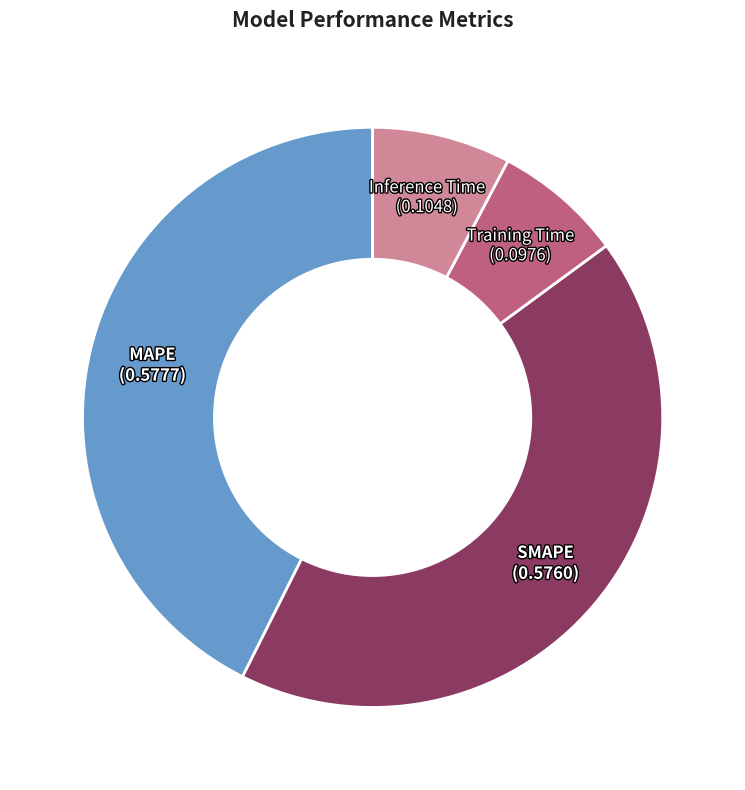

Which category has the smallest portion of the pie?

Training Time